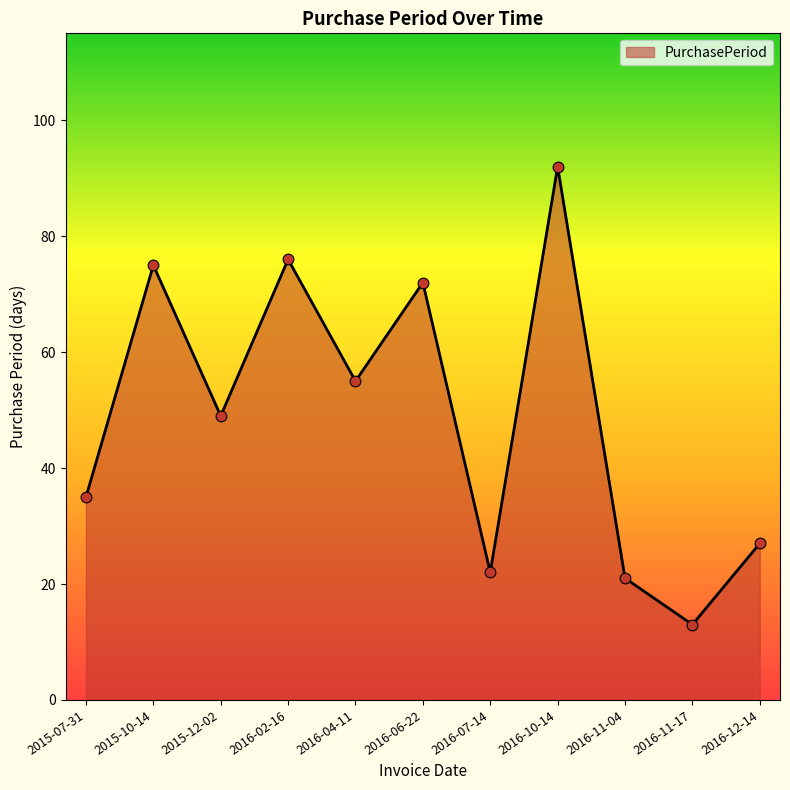

Approximately how many times larger is the value at 2015-10-14 compared to 2016-06-22?

1.0